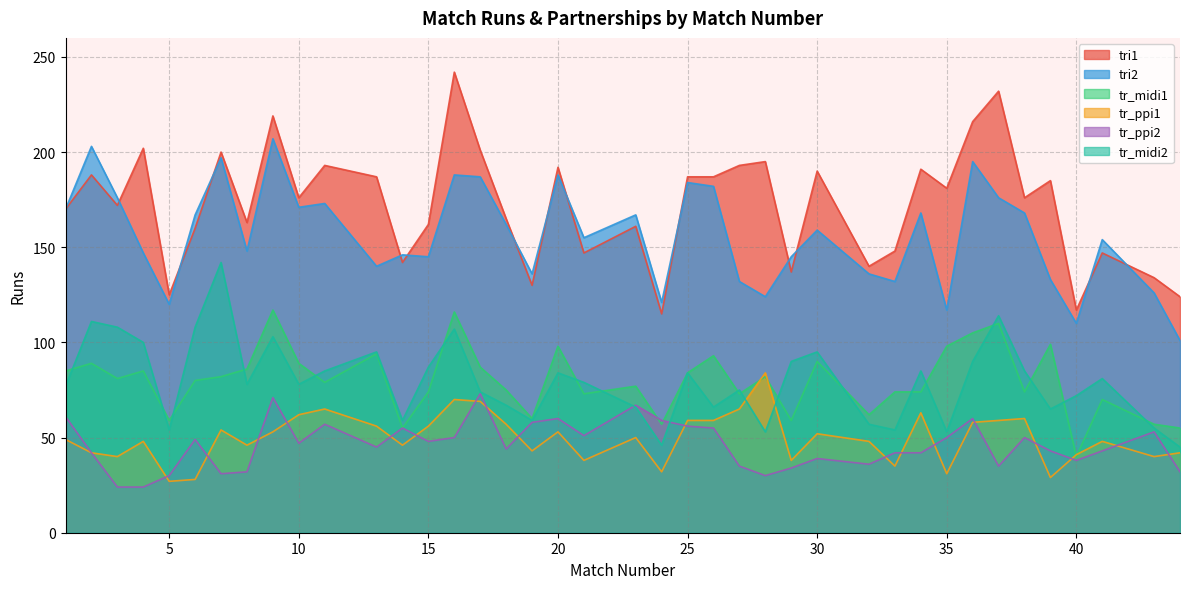

Where is the first local minimum for tr_ppi1?

3